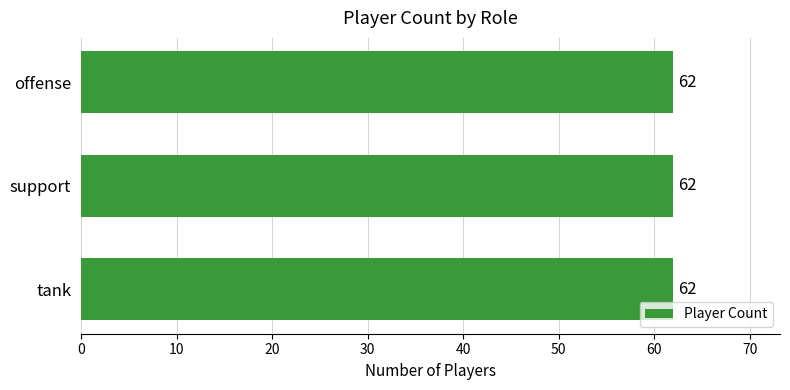

What is the ratio of the value at tank to the value at support?

1.0